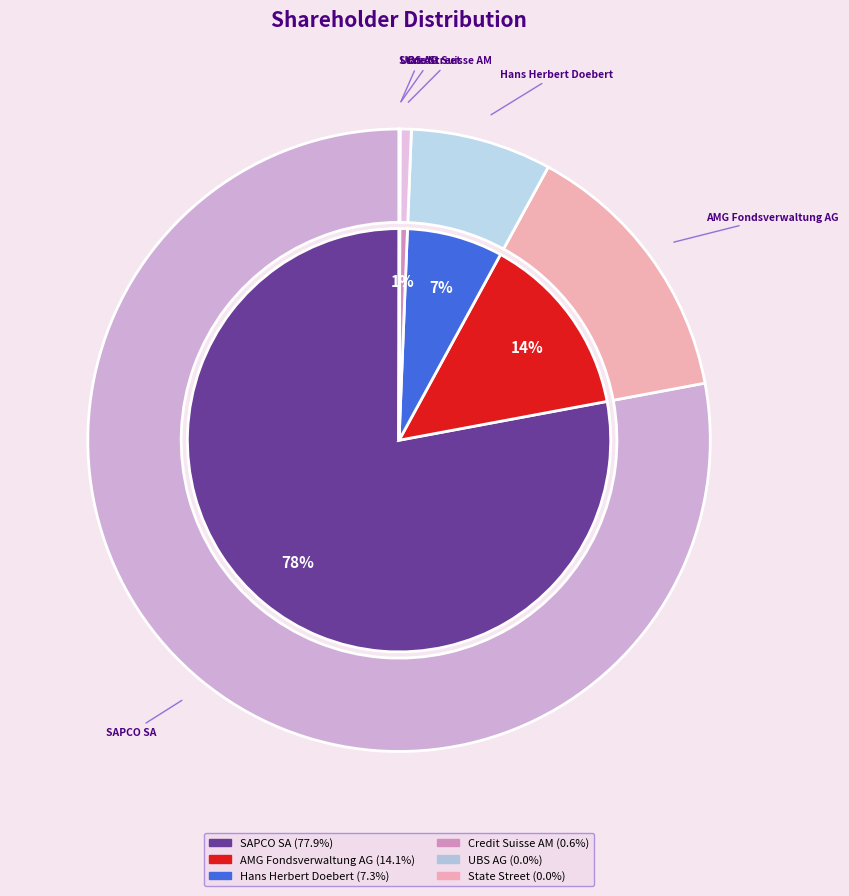

Which slice represents more than half of the pie?

SAPCO SA